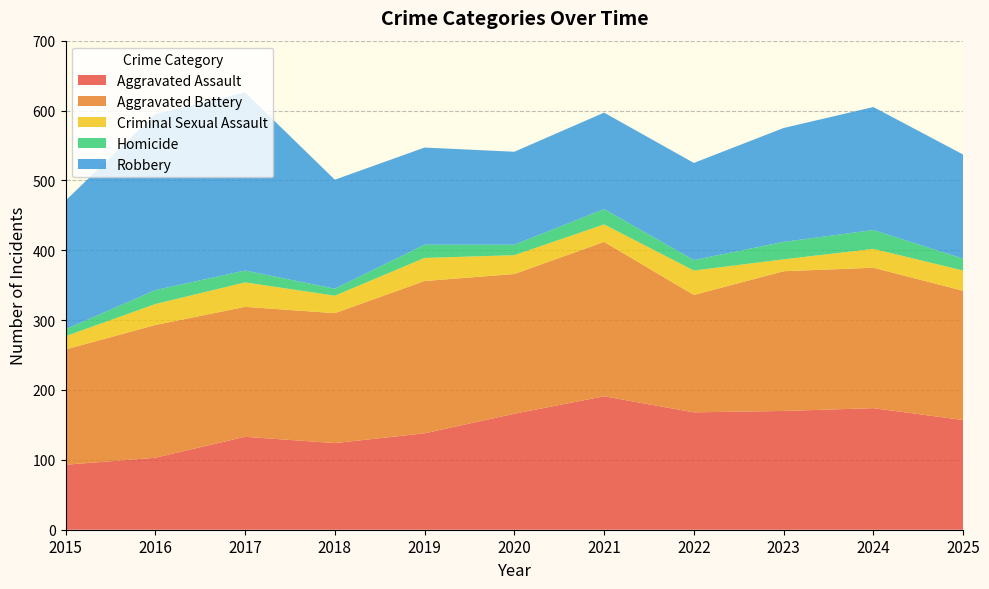

Reading left to right, transcribe all the data shown in this chart.

Aggravated Assault: 2015=93	2016=103	2017=133	2018=124	2019=138	2020=166	2021=191	2022=168	2023=170	2024=174	2025=157
Aggravated Battery: 2015=165	2016=190	2017=186	2018=186	2019=218	2020=200	2021=221	2022=168	2023=200	2024=201	2025=185
Criminal Sexual Assault: 2015=19	2016=30	2017=35	2018=25	2019=33	2020=27	2021=25	2022=35	2023=17	2024=27	2025=29
Homicide: 2015=10	2016=20	2017=17	2018=10	2019=19	2020=15	2021=22	2022=15	2023=25	2024=27	2025=17
Robbery: 2015=184	2016=252	2017=255	2018=156	2019=139	2020=133	2021=138	2022=139	2023=163	2024=176	2025=149